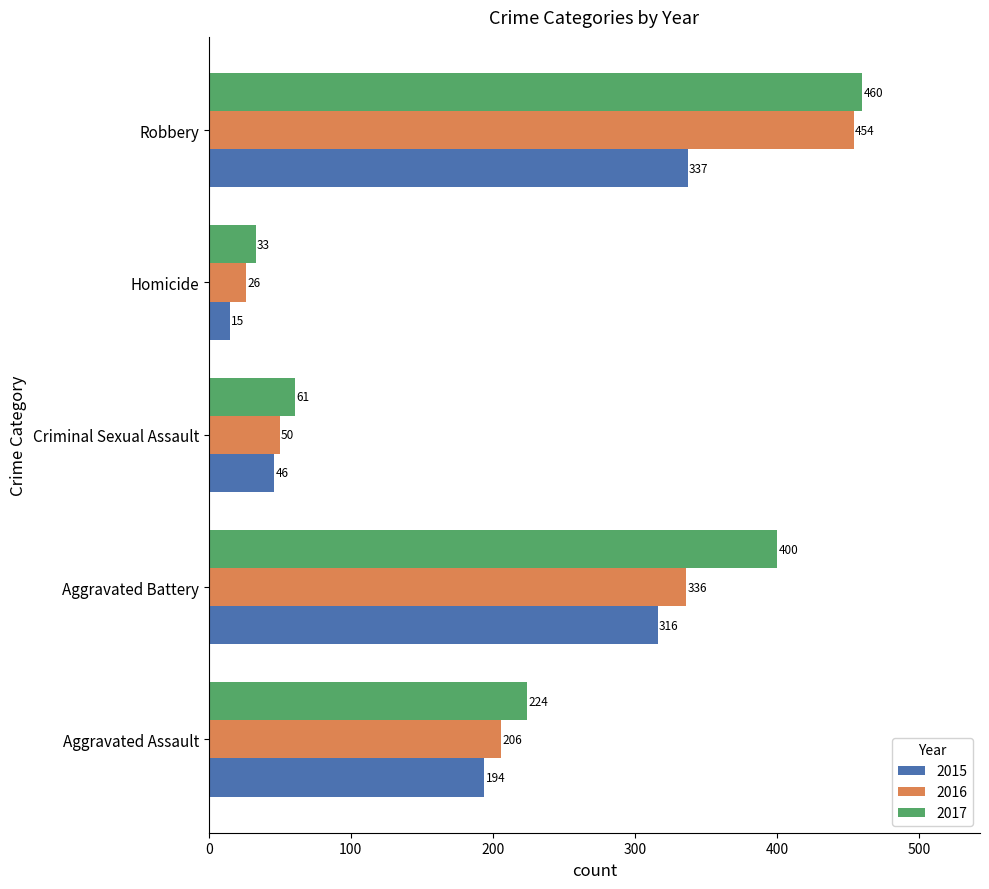

True or false: 2016 has a value of 336 at Aggravated Battery.

True